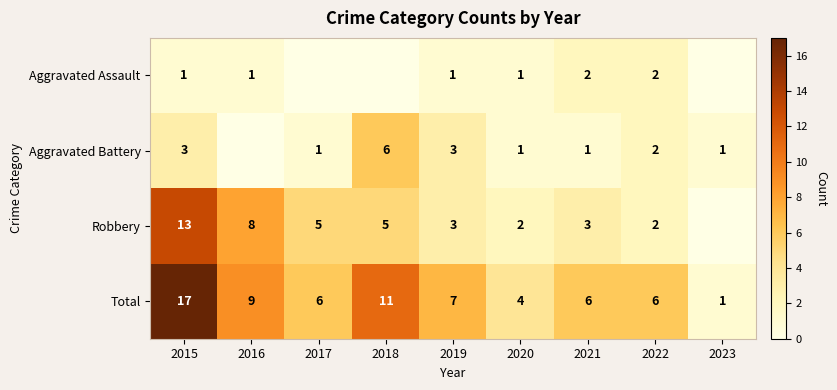

What is the difference between the maximum and minimum values in the Total series?

16